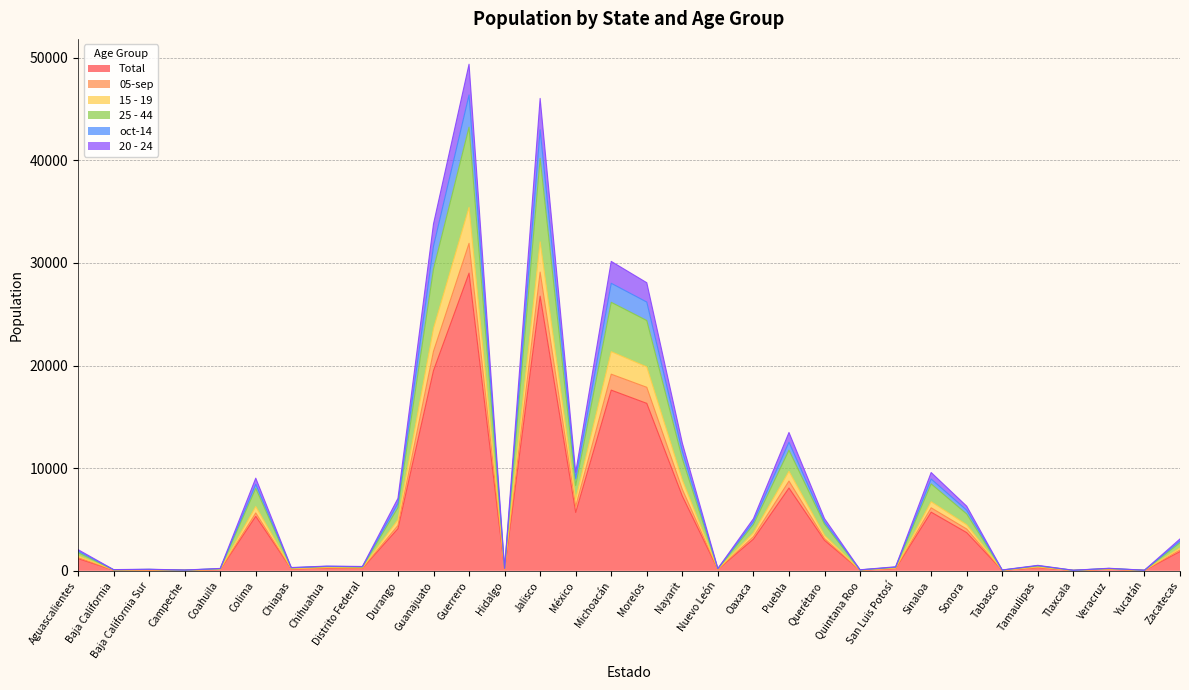

How many interior local peaks does the 20 - 24 series have?

10